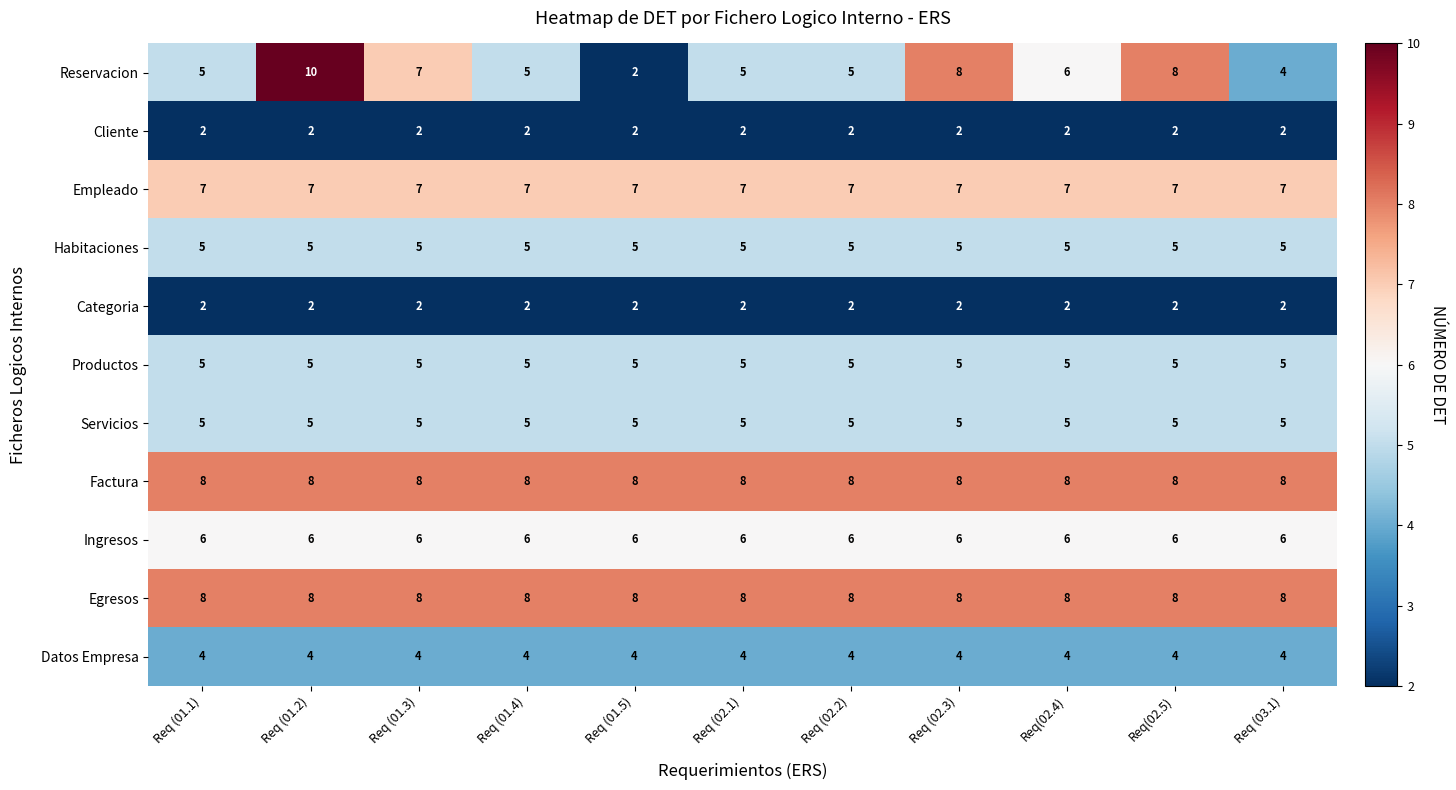

What is the average value of the Factura series?

8